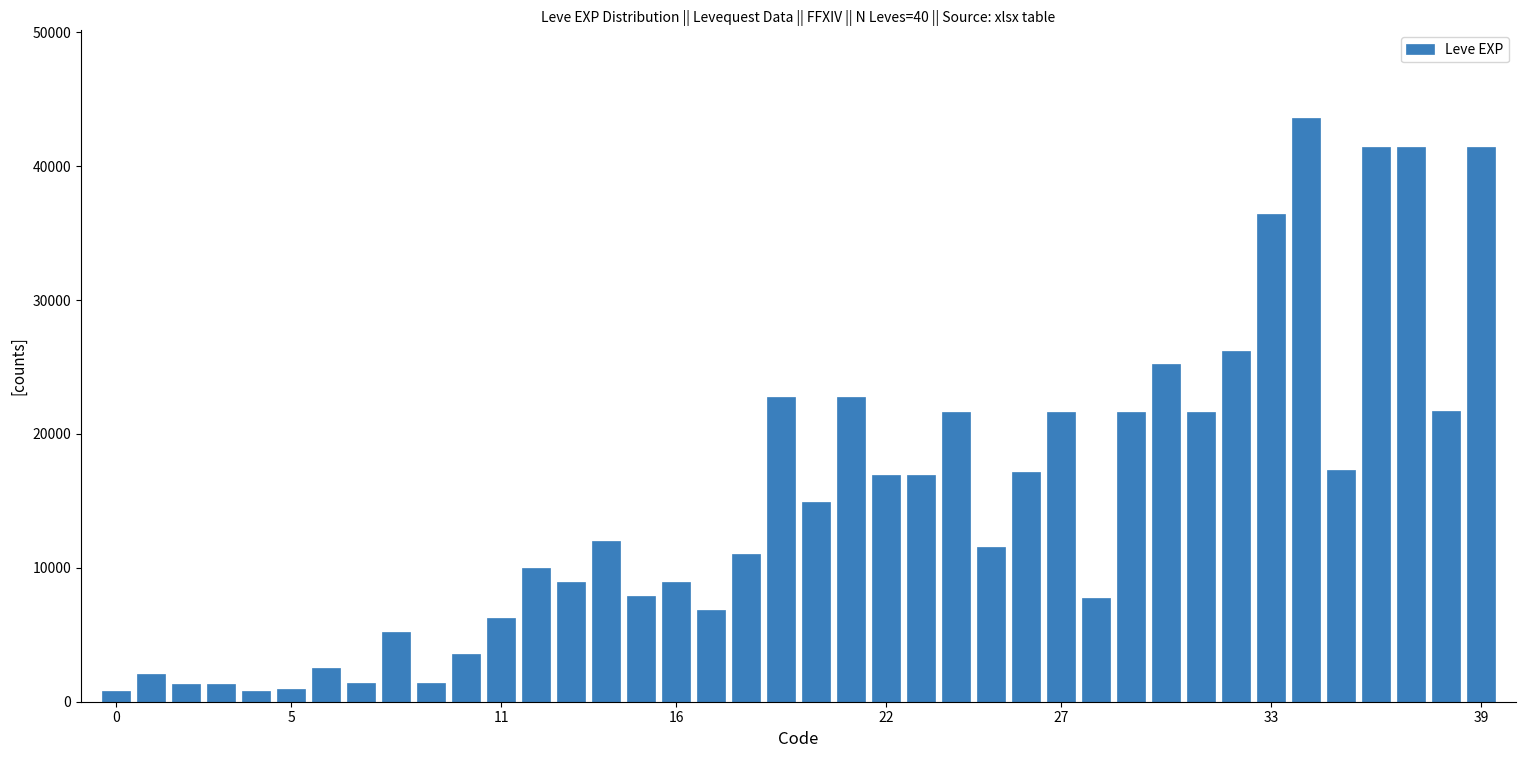

What is the difference between the second highest and minimum values?

40610